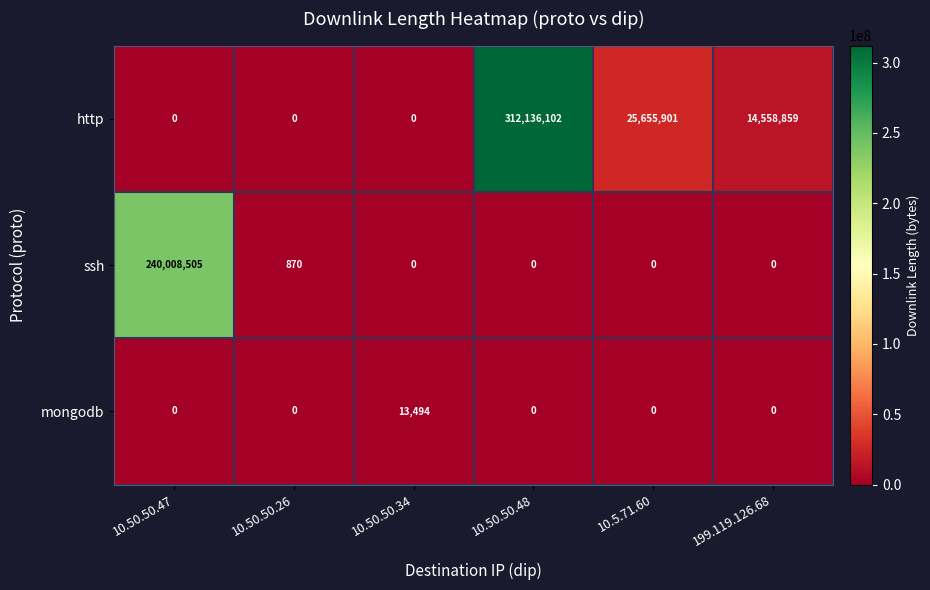

What is the maximum value for http?

312136102